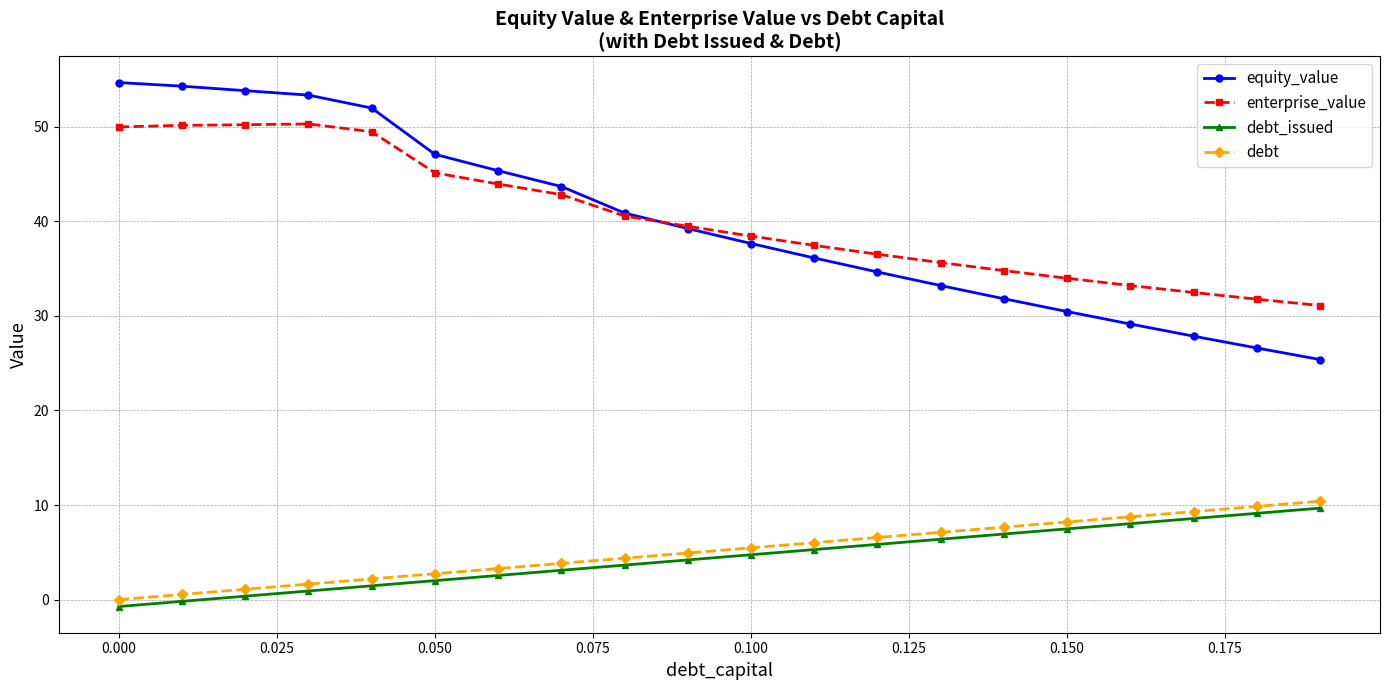

What is the highest value of the debt_issued series?

9.7